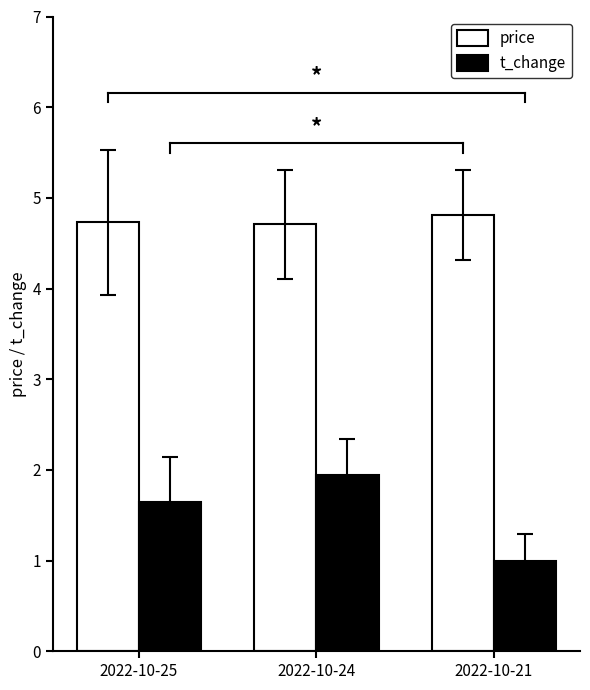

What is the difference between the maximum and second lowest values in the t_change series?

0.3